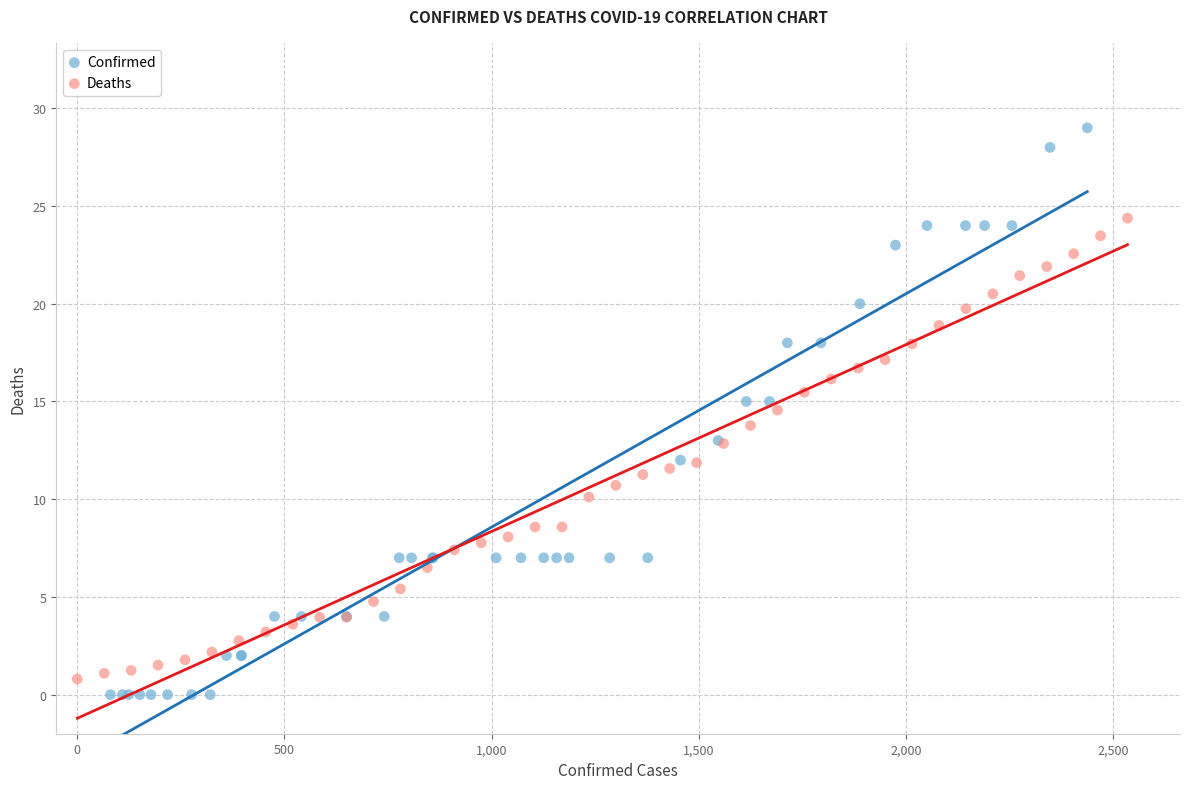

Which series contains the highest Y value?

Confirmed